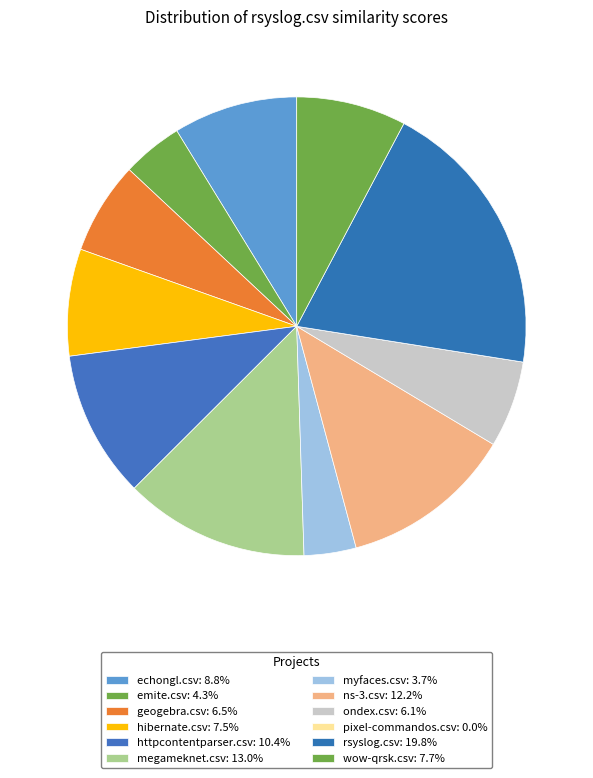

To the nearest percent, what portion does wow-qrsk.csv represent?

8%